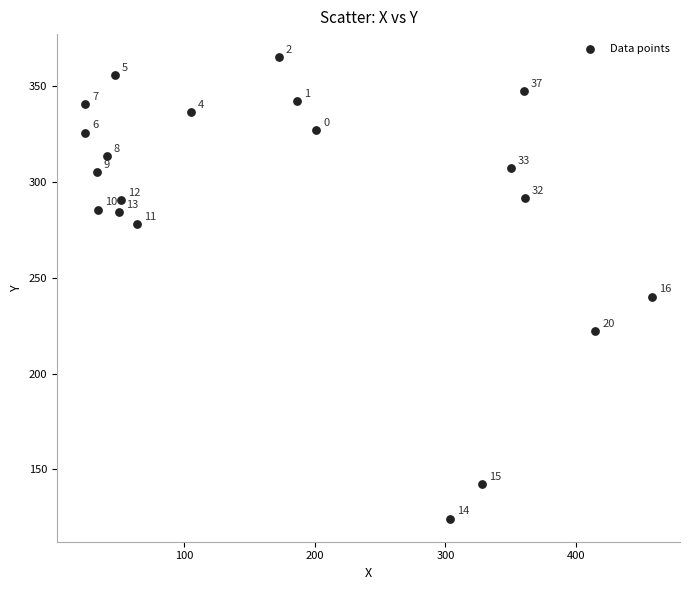

What is the range of Y values (max minus min)?

241.1